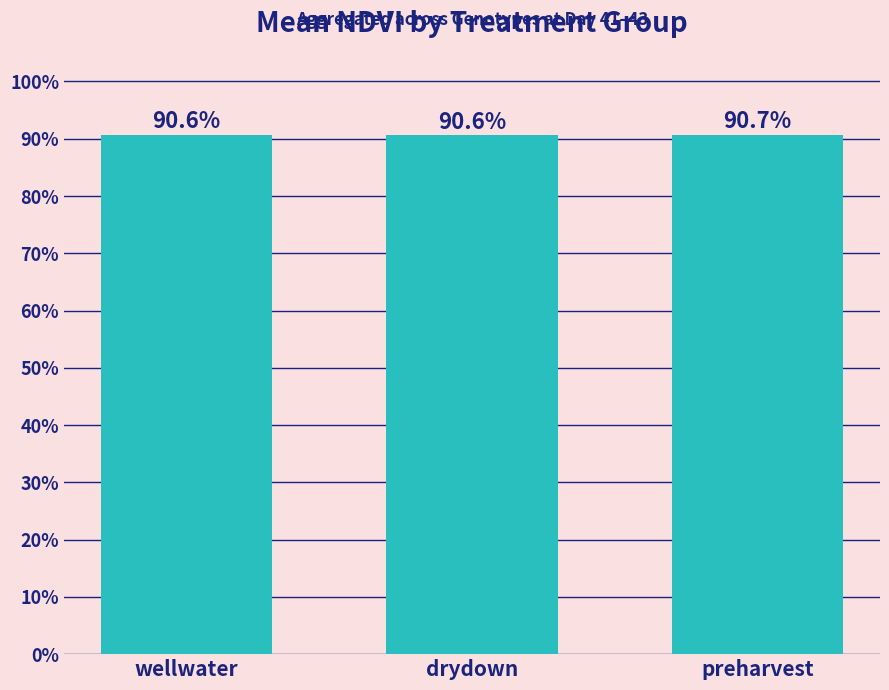

What is the sum of all values?

271.9